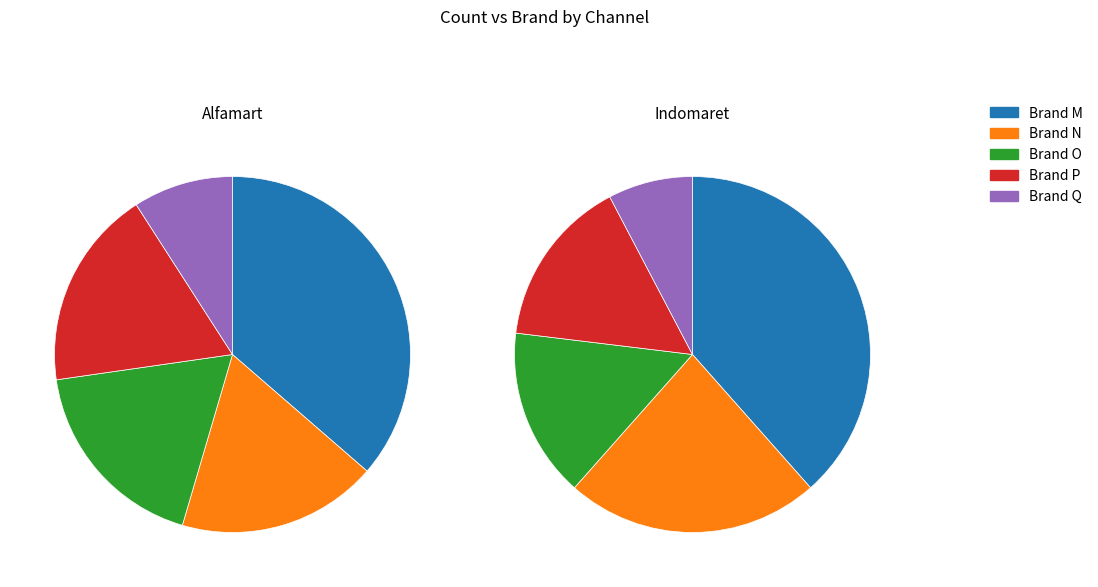

Is it true that 4 is 1% of the pie?

False